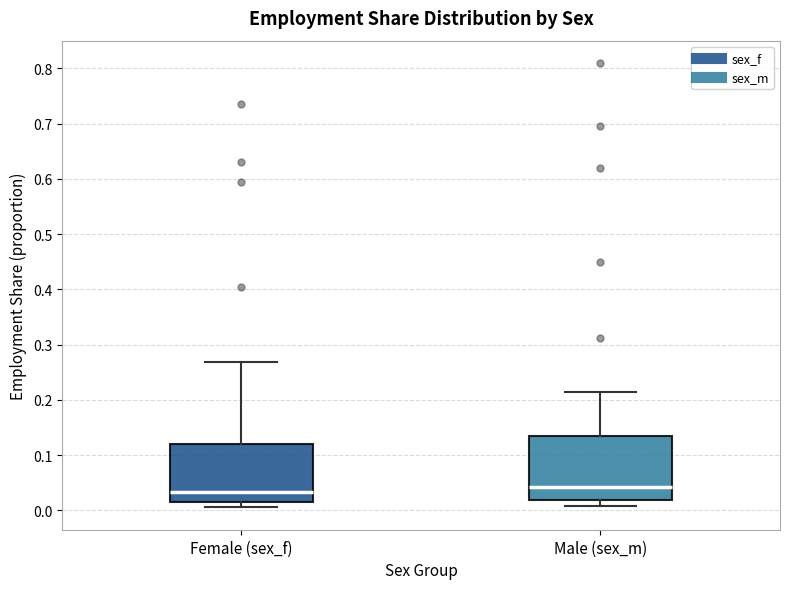

Reading left to right, read every box against the y-axis: the position of its median line, the range the box covers, and the ends of its whiskers. The values are not printed on the chart, so give them approximately, as read against the axis.

Female (sex_f): median 0.03, box 0.01 to 0.12, whiskers 0.01 (just below the box's lower edge) to 0.27
Male (sex_m): median 0.04, box 0.02 to 0.14, whiskers 0.01 to 0.22